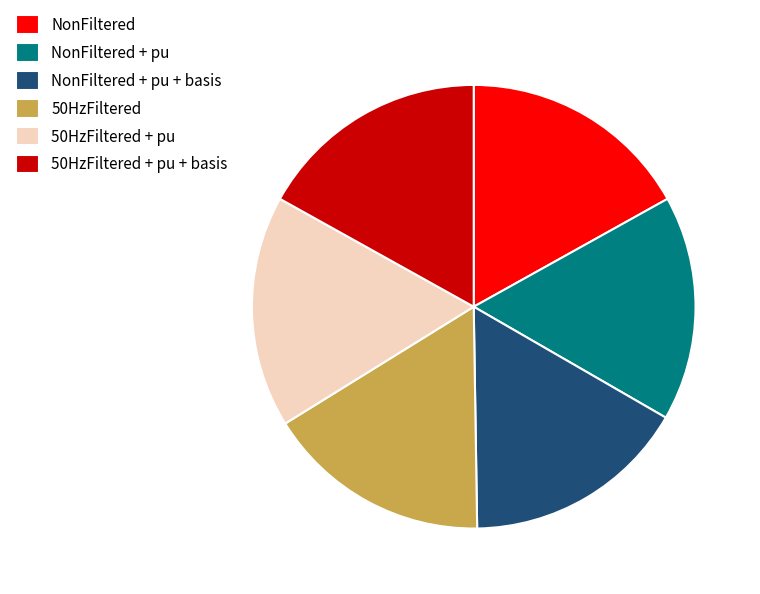

Does any single category account for the majority?

No